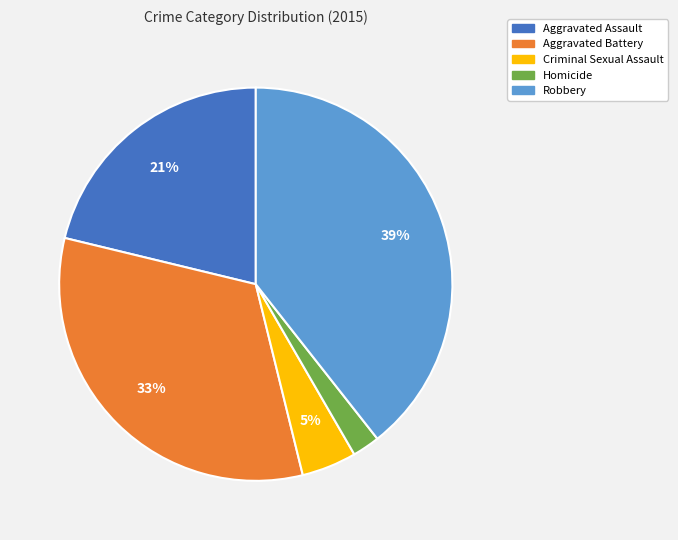

Which category has the biggest portion of the pie?

Robbery